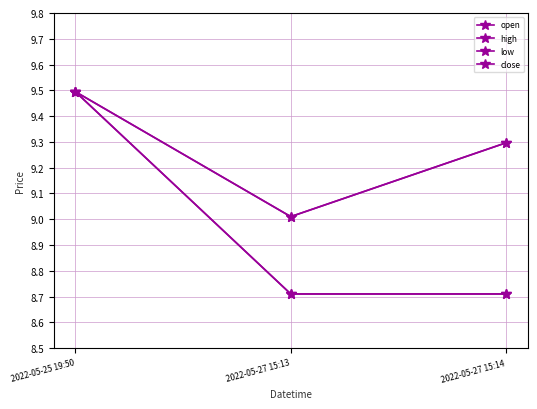

What is the average value of the close series?

9.0